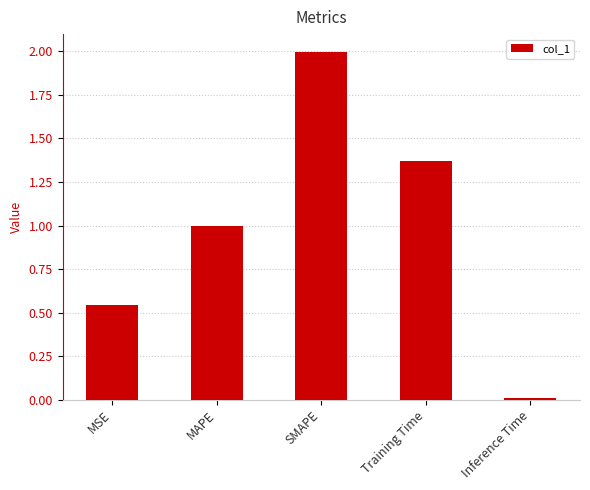

What is the sum of the values at MSE and Training Time?

1.9